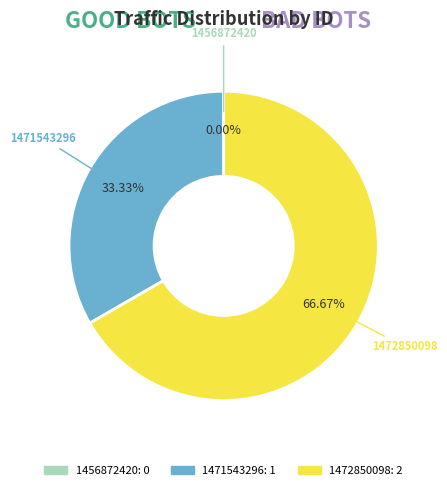

Between 1471543296 and 1472850098, which is larger?

1472850098